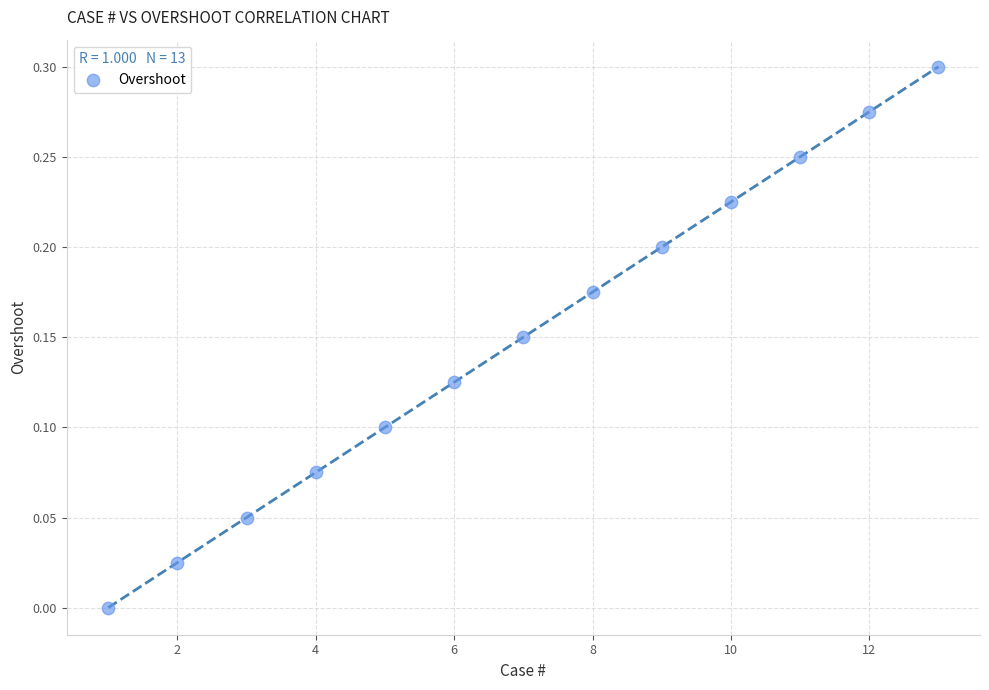

What is the range of X values (max minus min)?

12.0